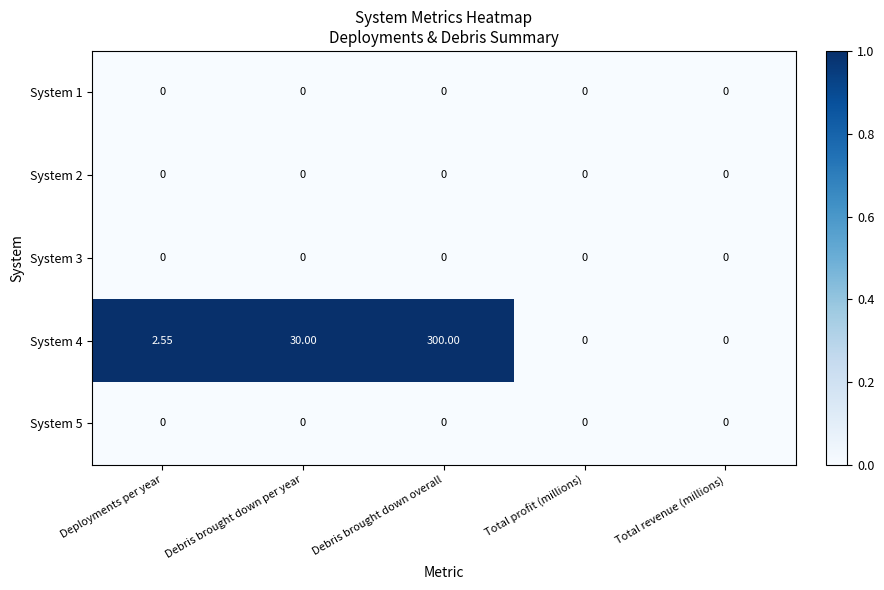

At which category does the chart reach its peak across all series?

Debris brought down overall